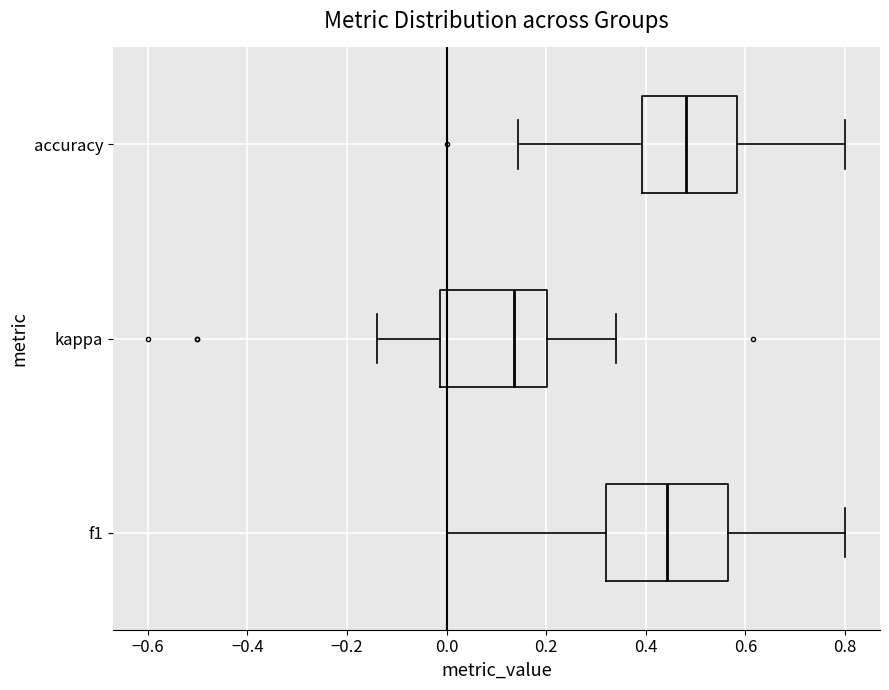

Reading bottom to top, transcribe this box plot: for each box, give where its median line is, the range the box spans, and where its two whiskers end, as read against the x-axis. The values are not printed on the chart, so give them approximately, as read against the axis.

f1: median 0.44, box 0.32 to 0.56, whiskers 0.00 to 0.80
kappa: median 0.14, box -0.02 to 0.20, whiskers -0.14 to 0.34
accuracy: median 0.48, box 0.40 to 0.58, whiskers 0.14 to 0.80